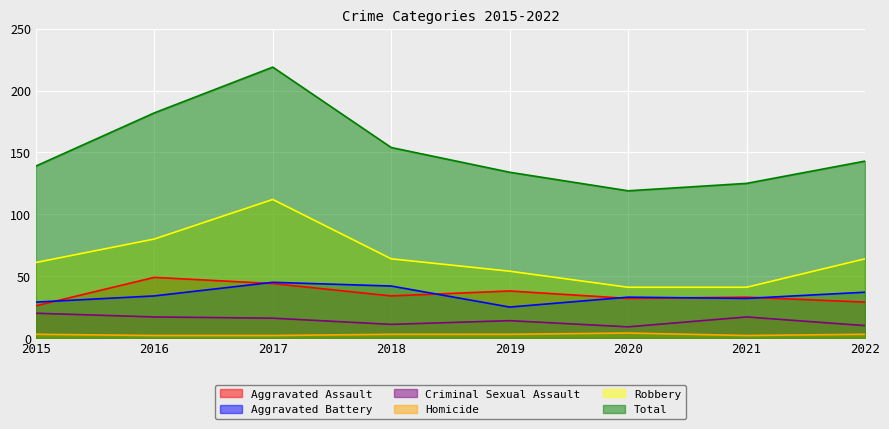

Reading right to left, extract all data points from this chart.

Aggravated Assault: 2022=29	2021=33	2020=32	2019=38	2018=34	2017=44	2016=49	2015=26
Aggravated Battery: 2022=37	2021=32	2020=33	2019=25	2018=42	2017=45	2016=34	2015=29
Criminal Sexual Assault: 2022=10	2021=17	2020=9	2019=14	2018=11	2017=16	2016=17	2015=20
Homicide: 2022=3	2021=2	2020=4	2019=3	2018=3	2017=2	2016=2	2015=3
Robbery: 2022=64	2021=41	2020=41	2019=54	2018=64	2017=112	2016=80	2015=61
Total: 2022=143	2021=125	2020=119	2019=134	2018=154	2017=219	2016=182	2015=139